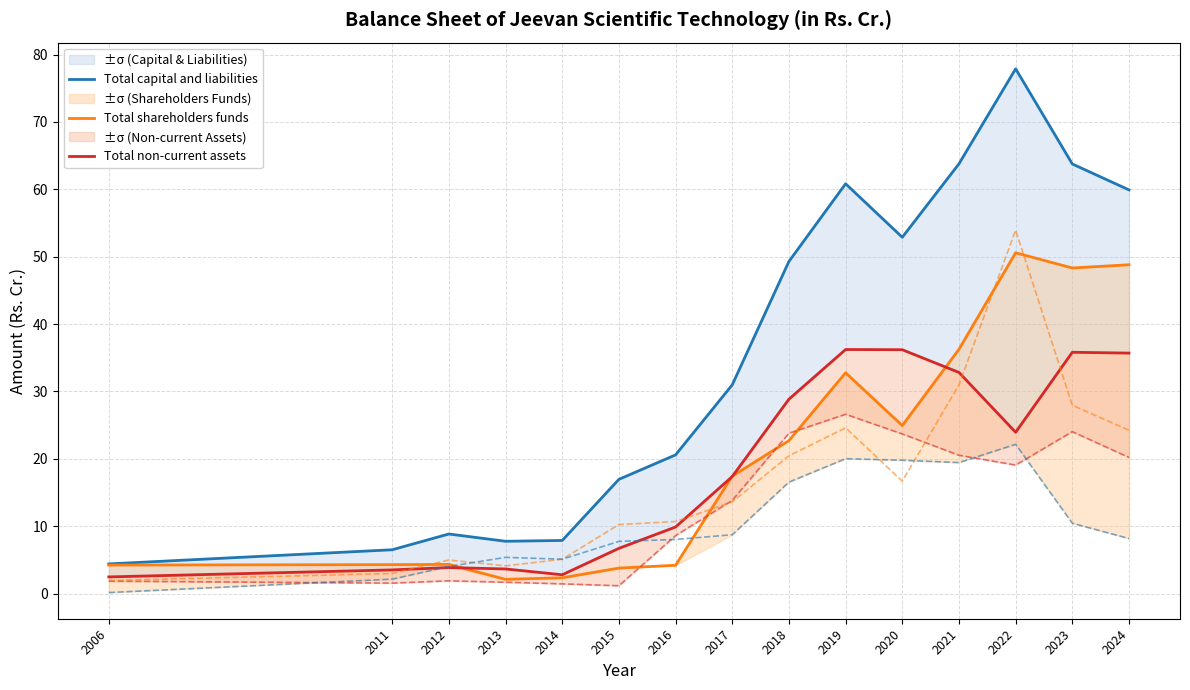

Is it true that Total capital and liabilities equals 77.9 at 2022?

True